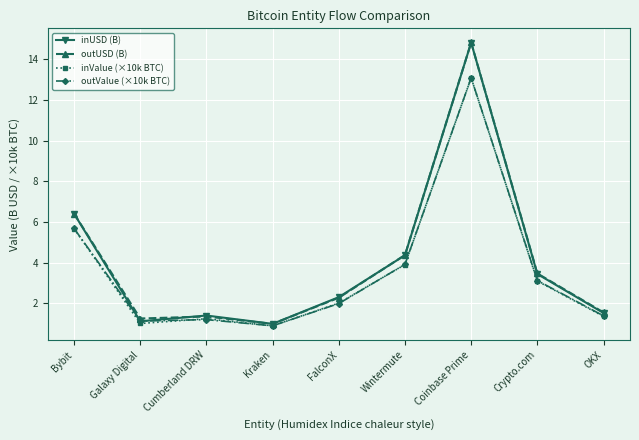

How many lines are shown in the chart?

4